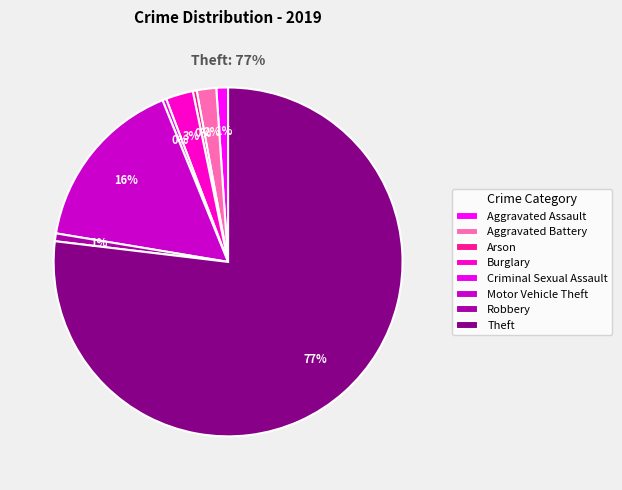

Does Arson represent more than half of the total?

No